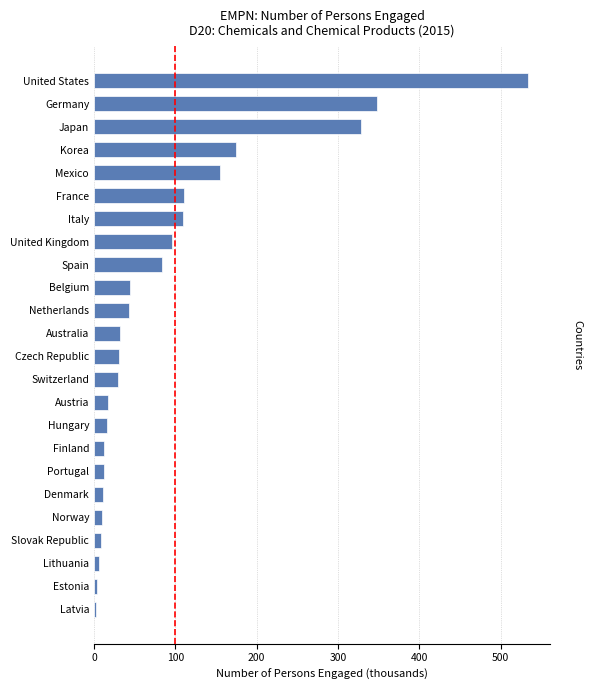

The chart shows a value of 348.0 at Germany. True or false?

True